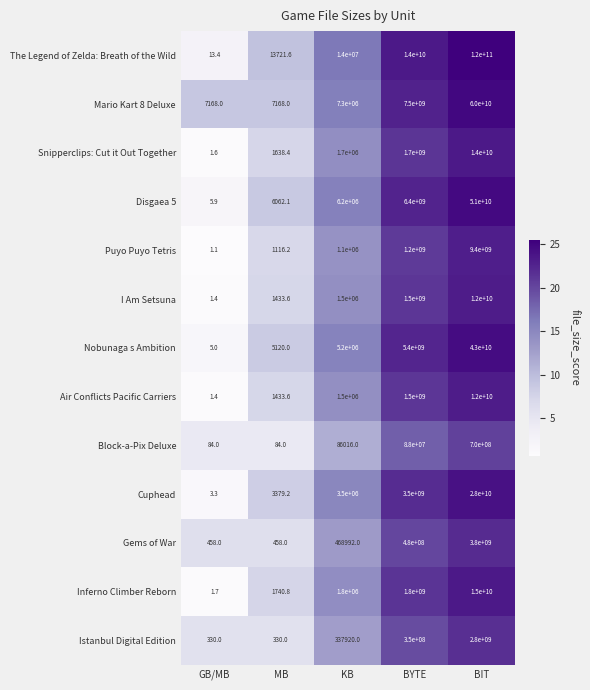

How many data points does each series have?

5